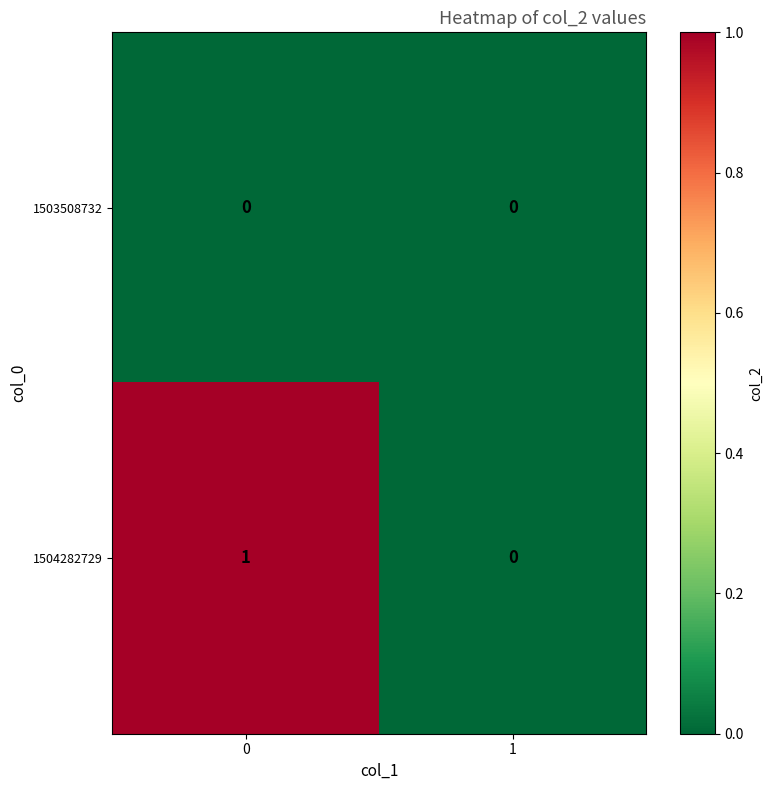

How many categories are shown in the chart?

2